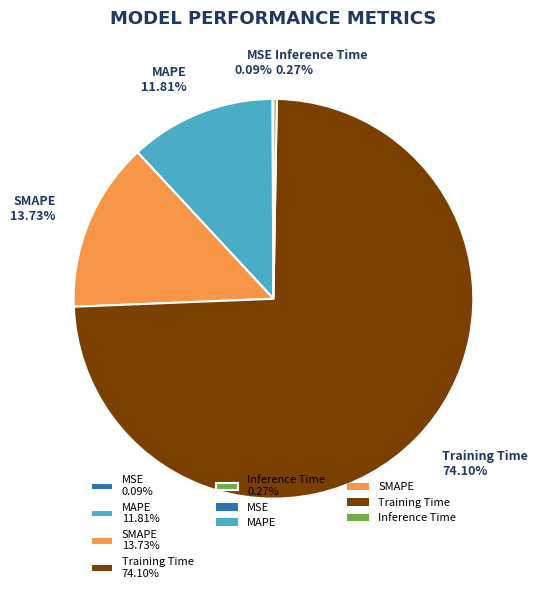

Do SMAPE 13.73% and Training Time 74.10% together represent more than half of the pie?

Yes